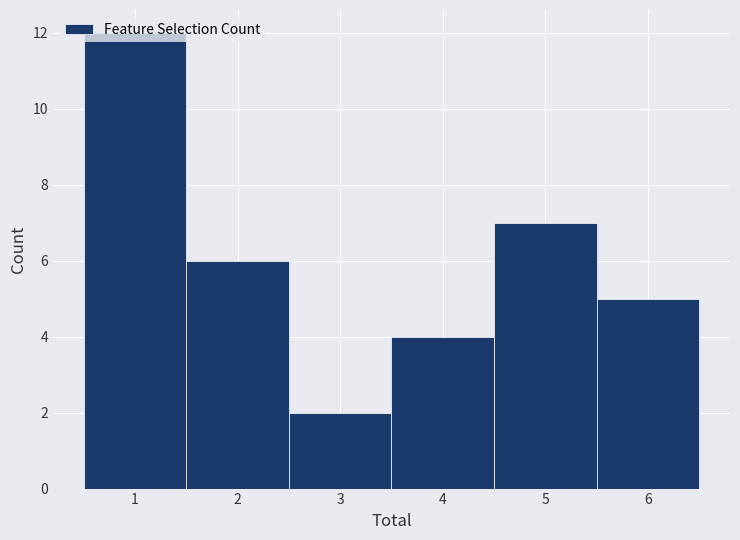

Which range on the x-axis has the tallest bar?

0.5 to 1.5